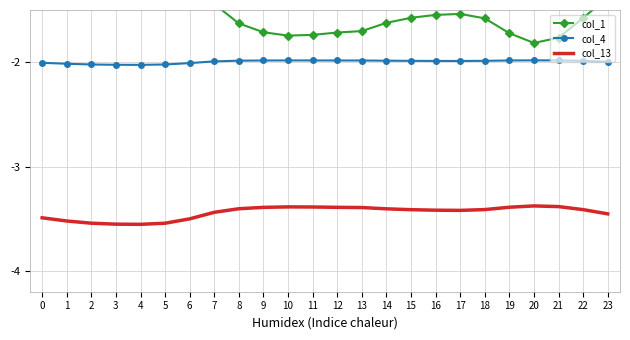

True or false: col_13 and col_4 cross at least once.

False